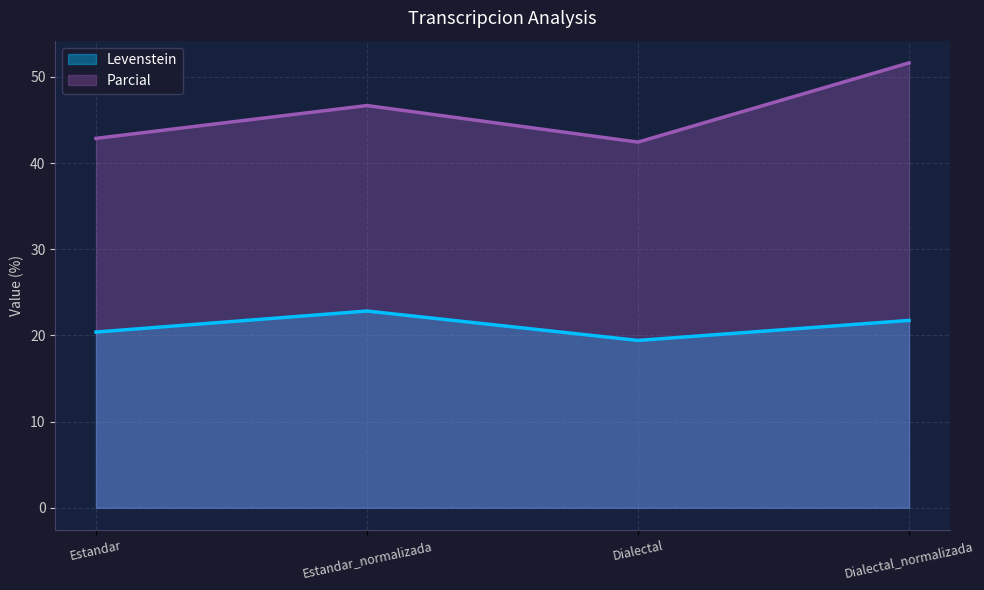

What is the label of the 1st point from the left?

Estandar